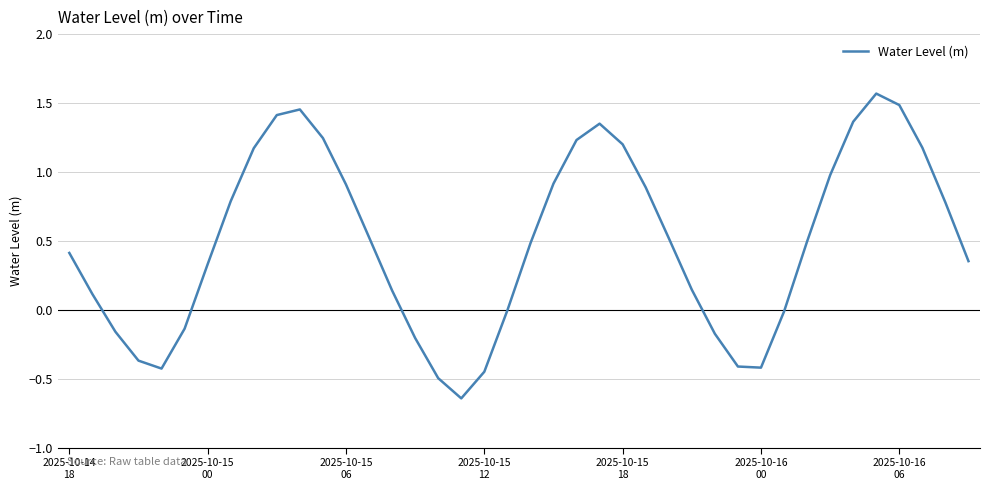

Which label corresponds to the smallest value in the chart?

17